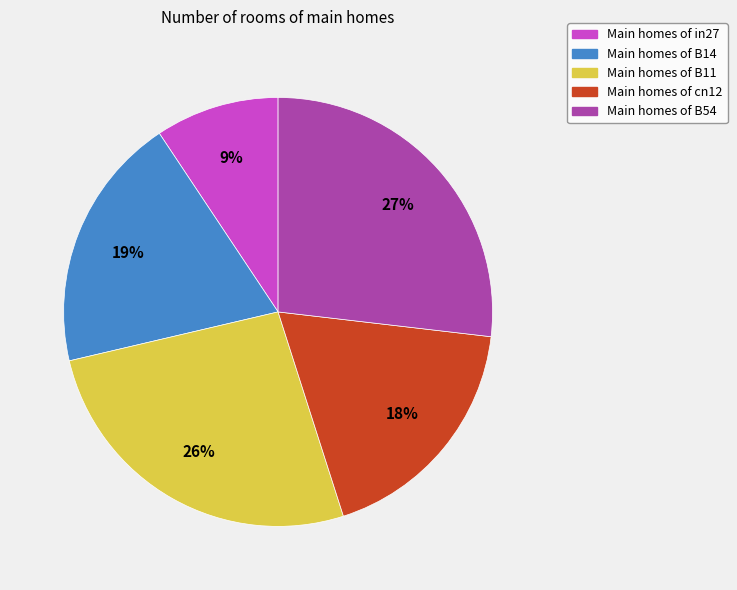

Is there any slice that represents more than half of the pie?

No